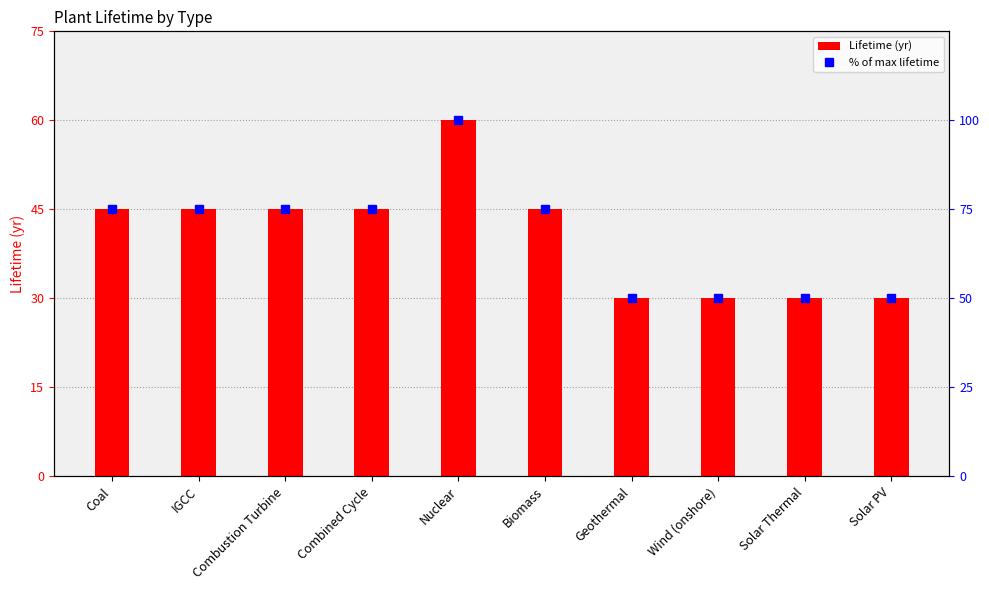

Reading left to right, transcribe all the data shown in this chart.

Lifetime (yr): Coal=45	IGCC=45	Combustion Turbine=45	Combined Cycle=45	Nuclear=60	Biomass=45	Geothermal=30	Wind (onshore)=30	Solar Thermal=30	Solar PV=30
% of max lifetime: Coal=75	IGCC=75	Combustion Turbine=75	Combined Cycle=75	Nuclear=100	Biomass=75	Geothermal=50	Wind (onshore)=50	Solar Thermal=50	Solar PV=50